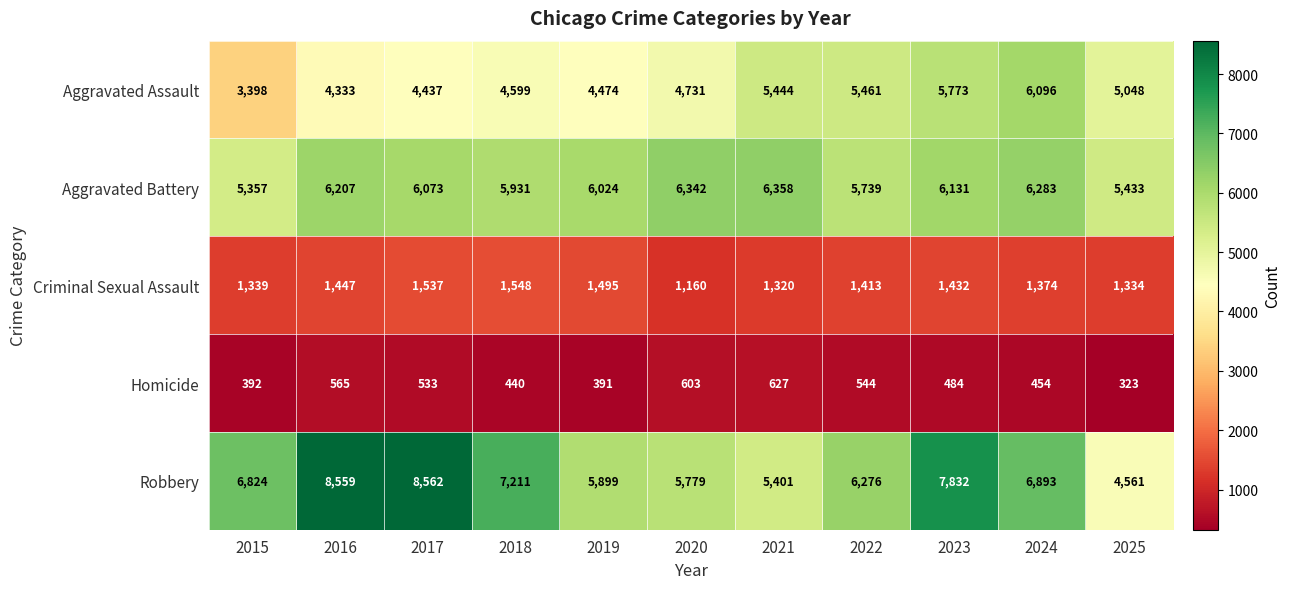

The Criminal Sexual Assault series shows 790 at 2025. True or false?

False